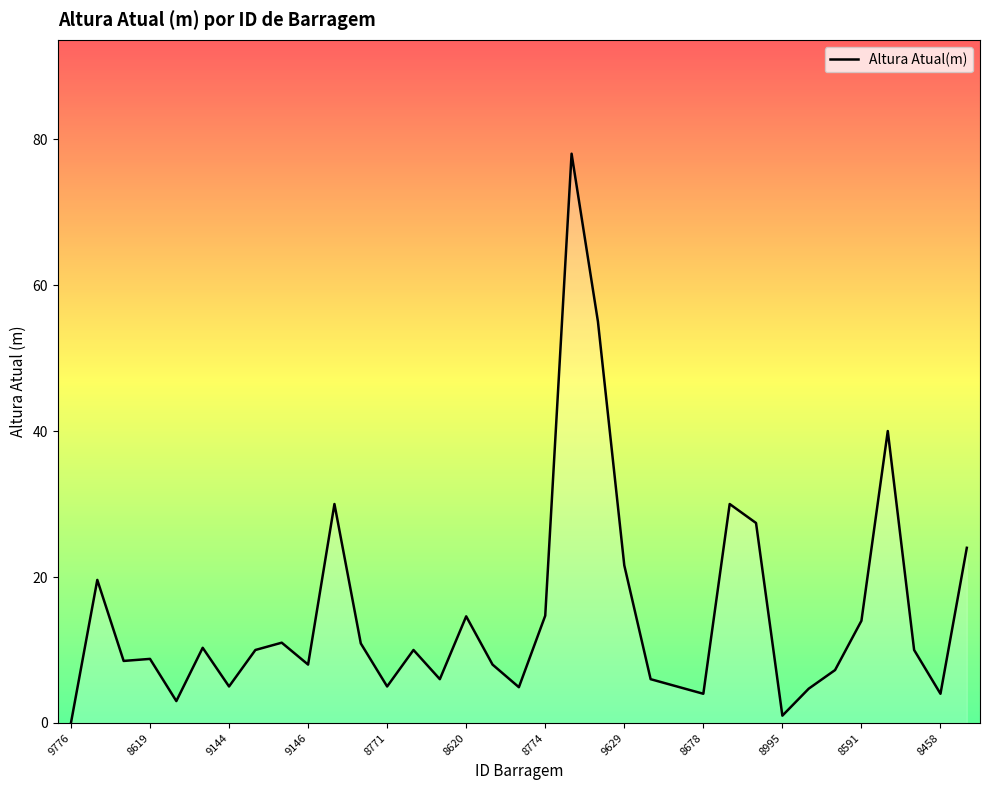

What is the maximum value shown in the chart?

78.0